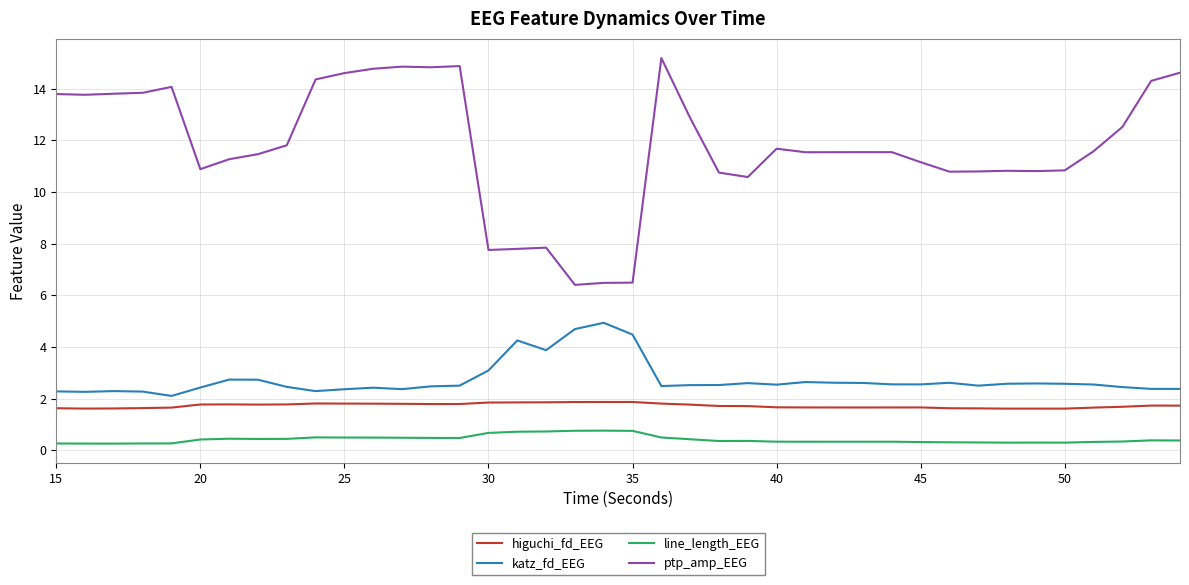

Is this an area chart (filled region under the line)?

No